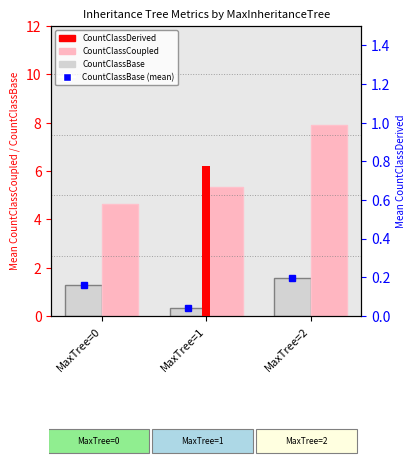

Are the bars grouped side by side (vs. stacked)?

Yes